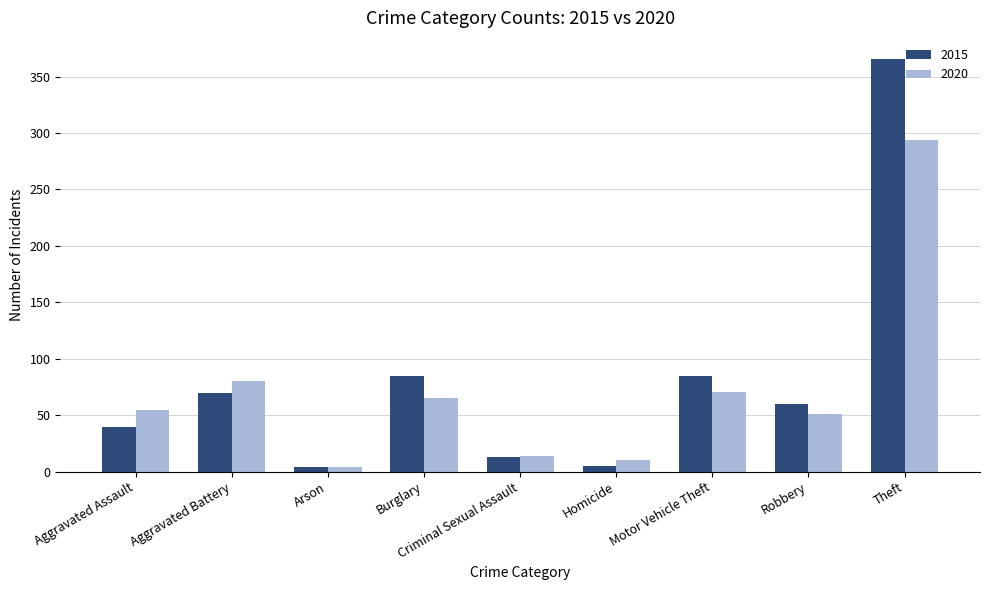

What is the approximate value of 2015 at Motor Vehicle Theft, to the nearest 5?

85